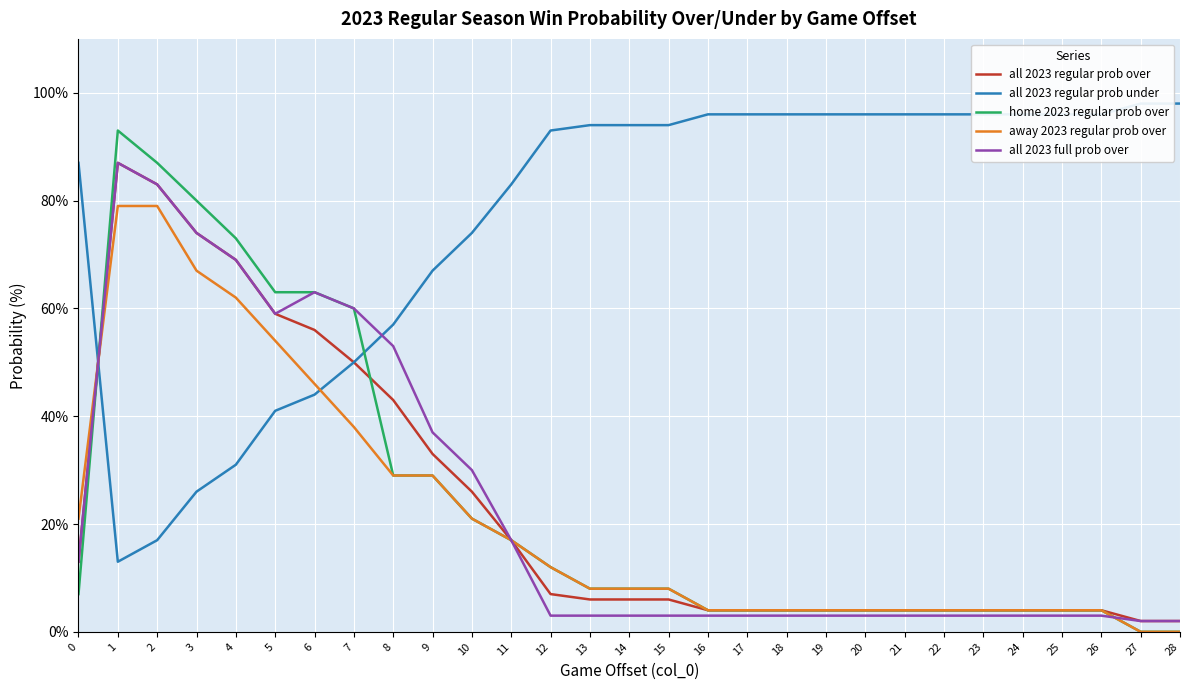

The value of home 2023 regular prob over at 20 is 4. True or false?

True